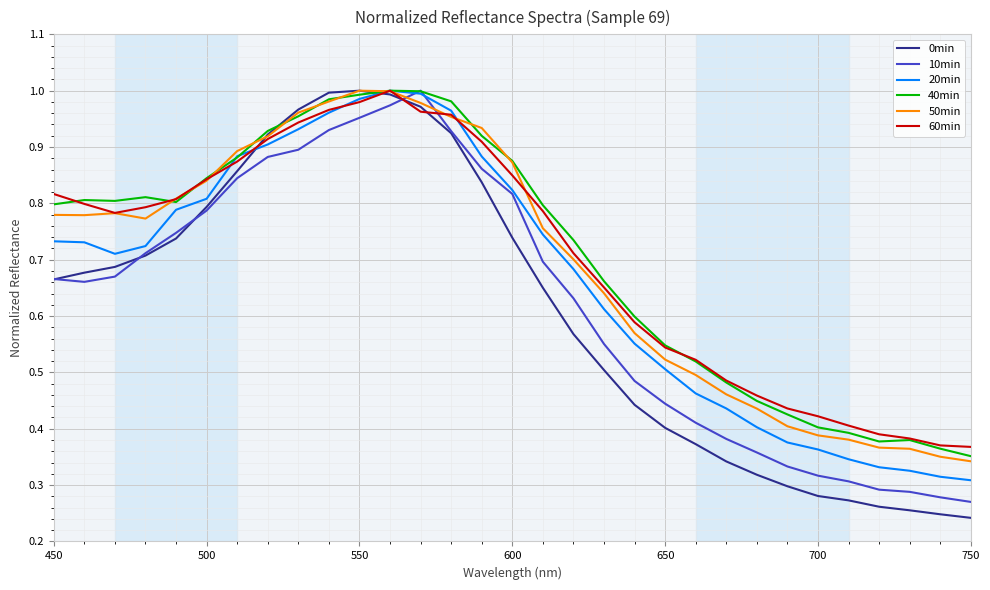

How many lines are shown in the chart?

6